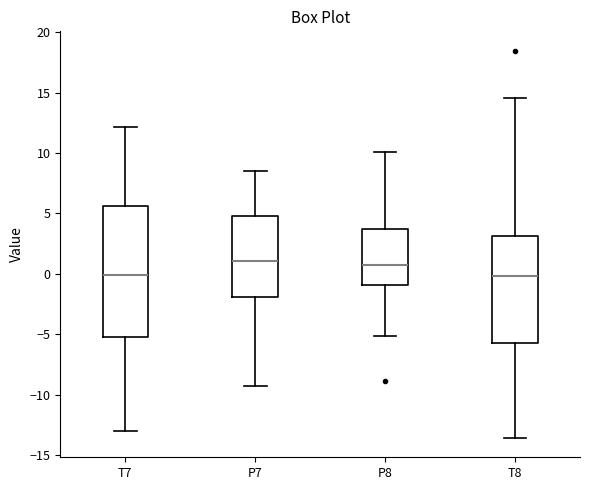

Where is the upper edge of the box for T7 on the y-axis? The values are not printed on the chart, so give them approximately, as read against the axis.

5.5